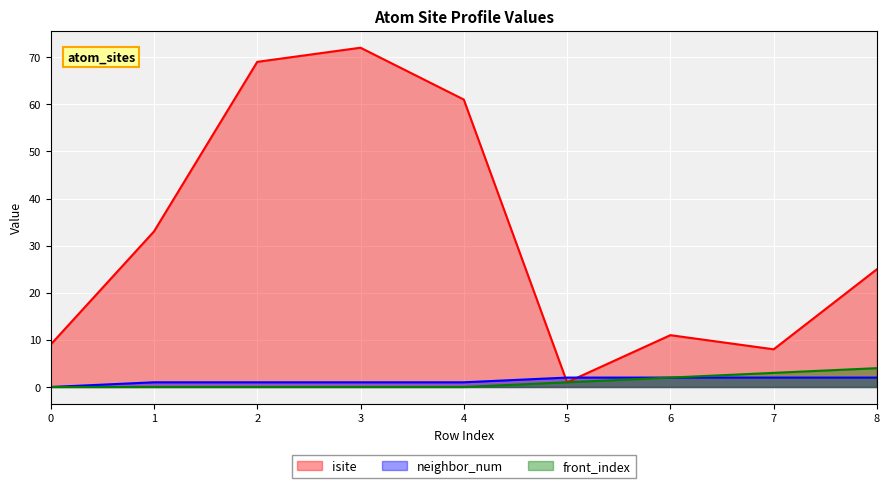

How many data points in front_index are above 0?

4